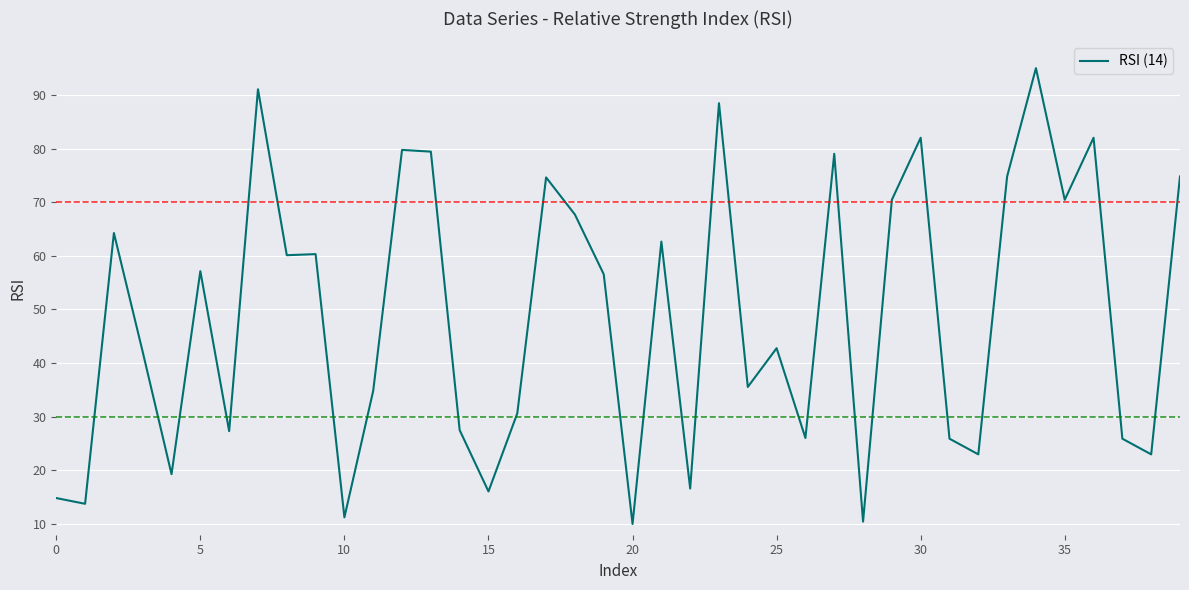

Does the chart have visible grid lines?

Yes